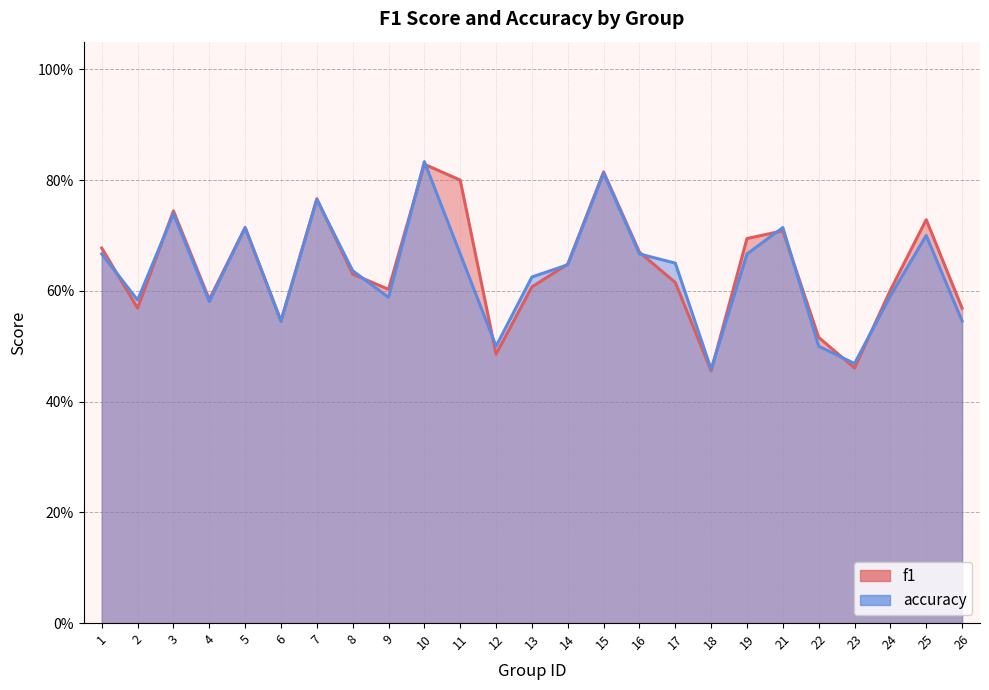

How many interior local valleys does the f1 series have?

7